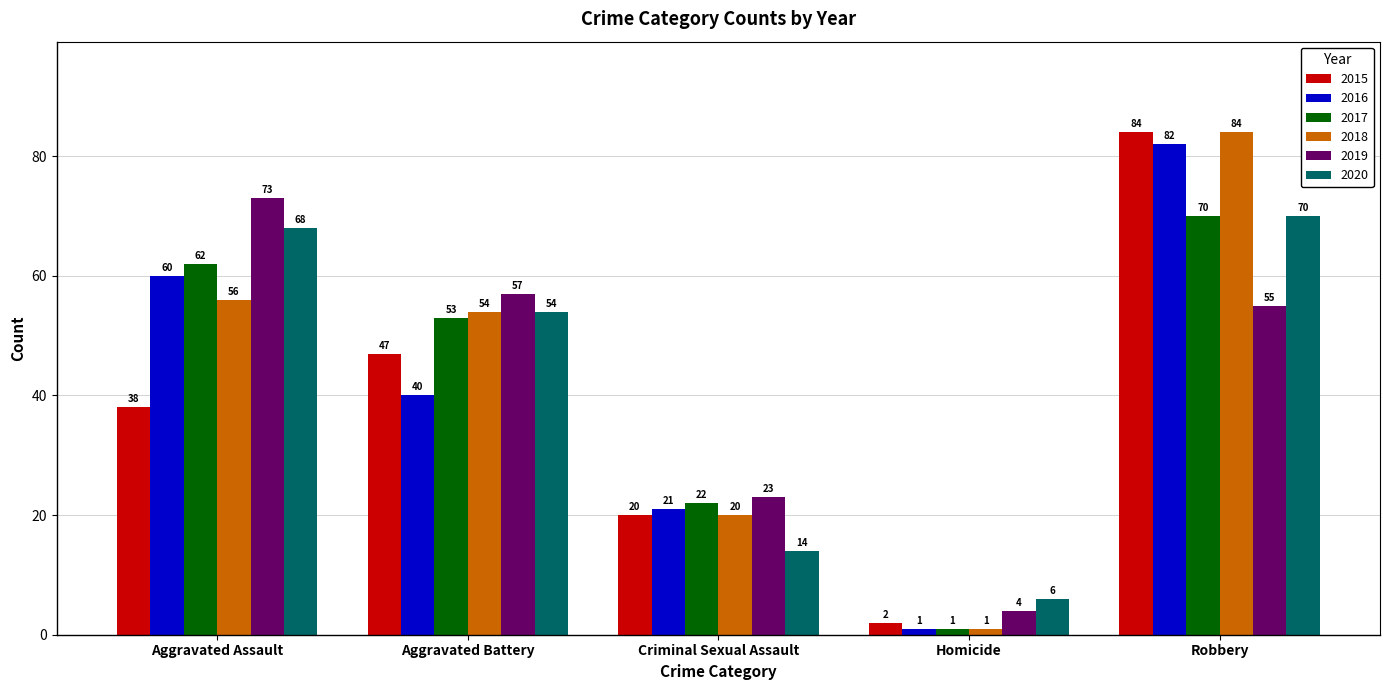

At which category is the sum across all series the highest?

Robbery